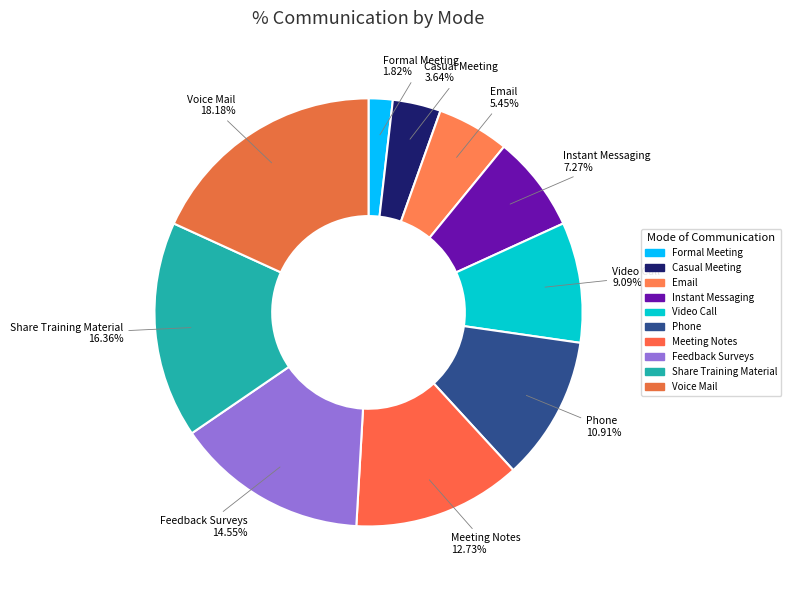

Approximately how many times larger is the value at Instant Messaging compared to Share Training Material?

0.4